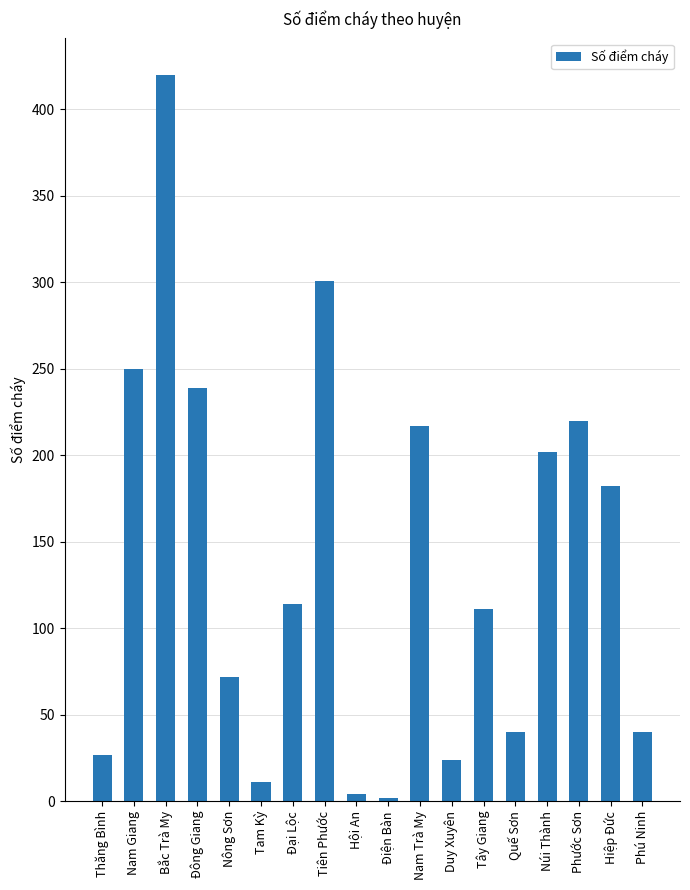

What value does the data have at Nam Trà My?

217